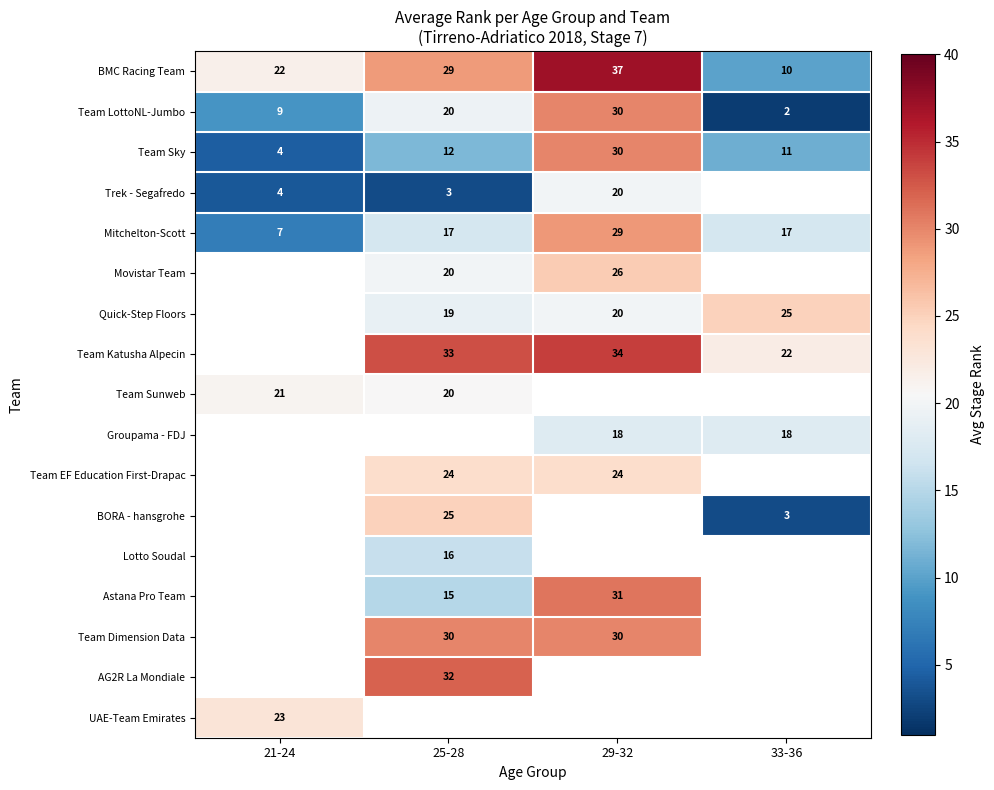

List the labels in order of Team Sky value, largest first.

29-32, 25-28, 33-36, 21-24